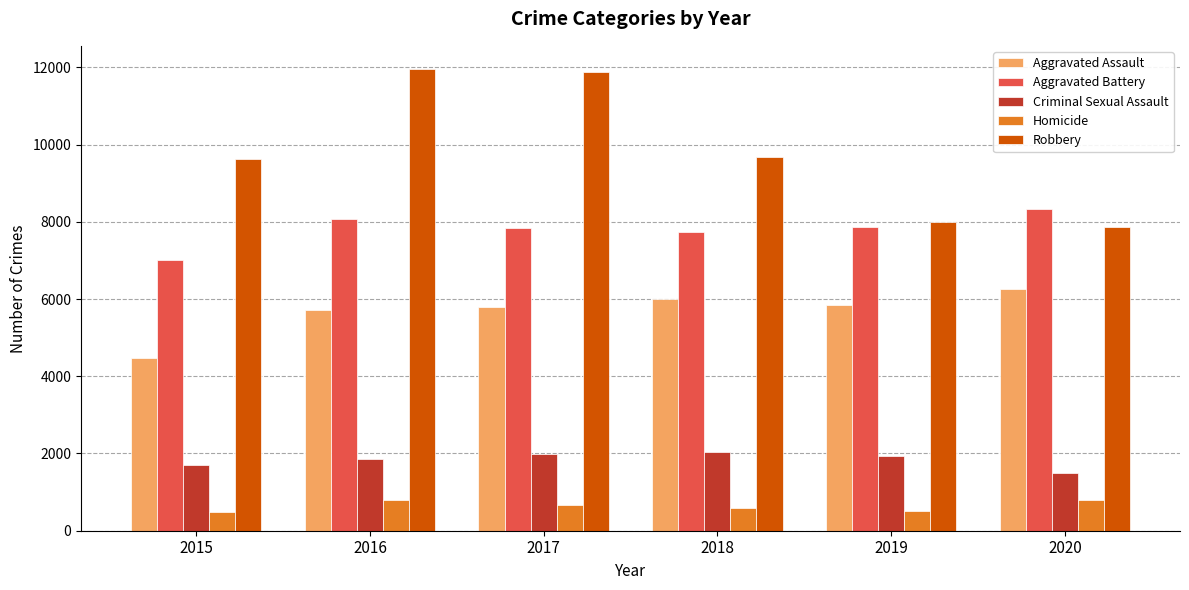

What is the approximate value of Aggravated Assault at 2015, to the nearest 100?

4500